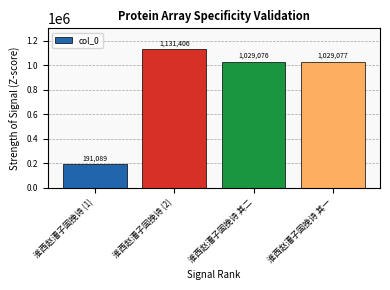

What is the change in value from 淮西赵漕子固挽诗 (2) to 淮西赵漕子固挽诗 其二?

-102330